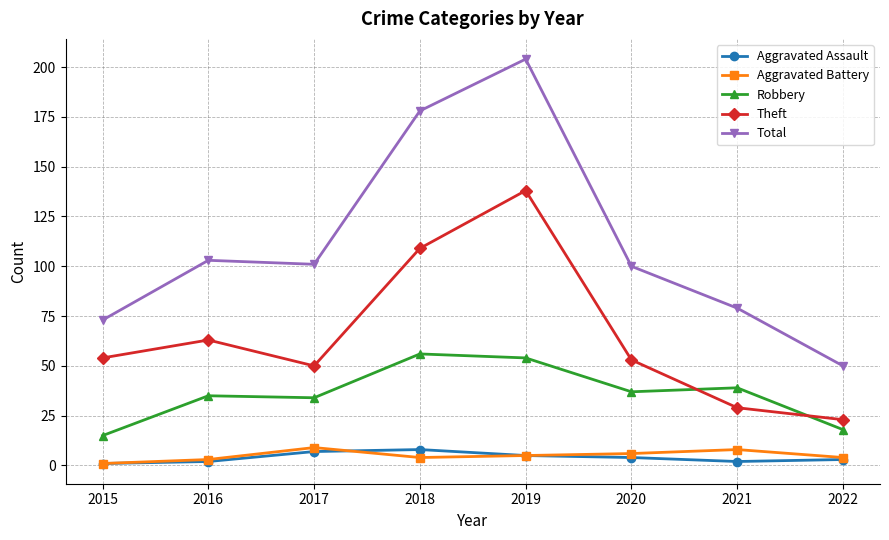

True or false: Theft and Aggravated Battery cross at least once.

False